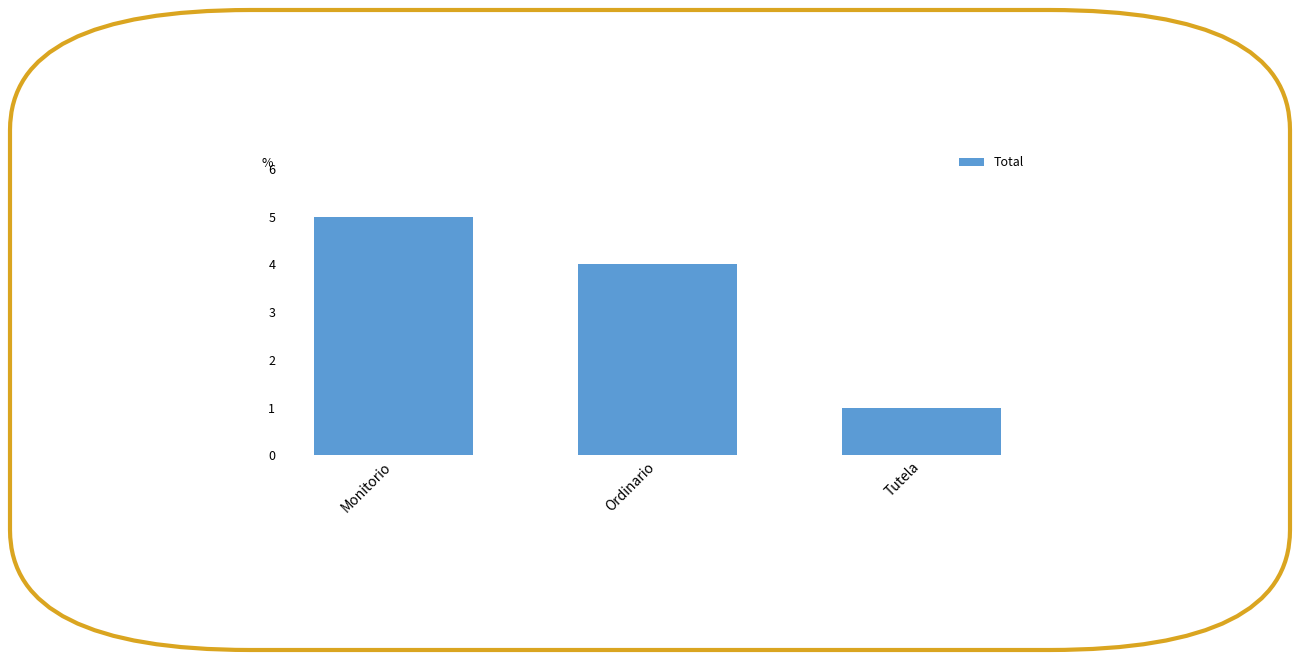

What position from the right is Ordinario?

2